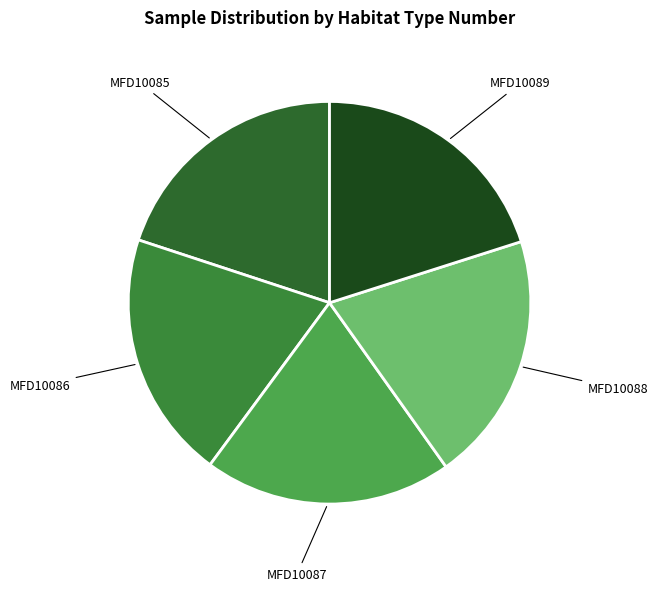

Do MFD10086 and MFD10087 together represent more than half of the pie?

No